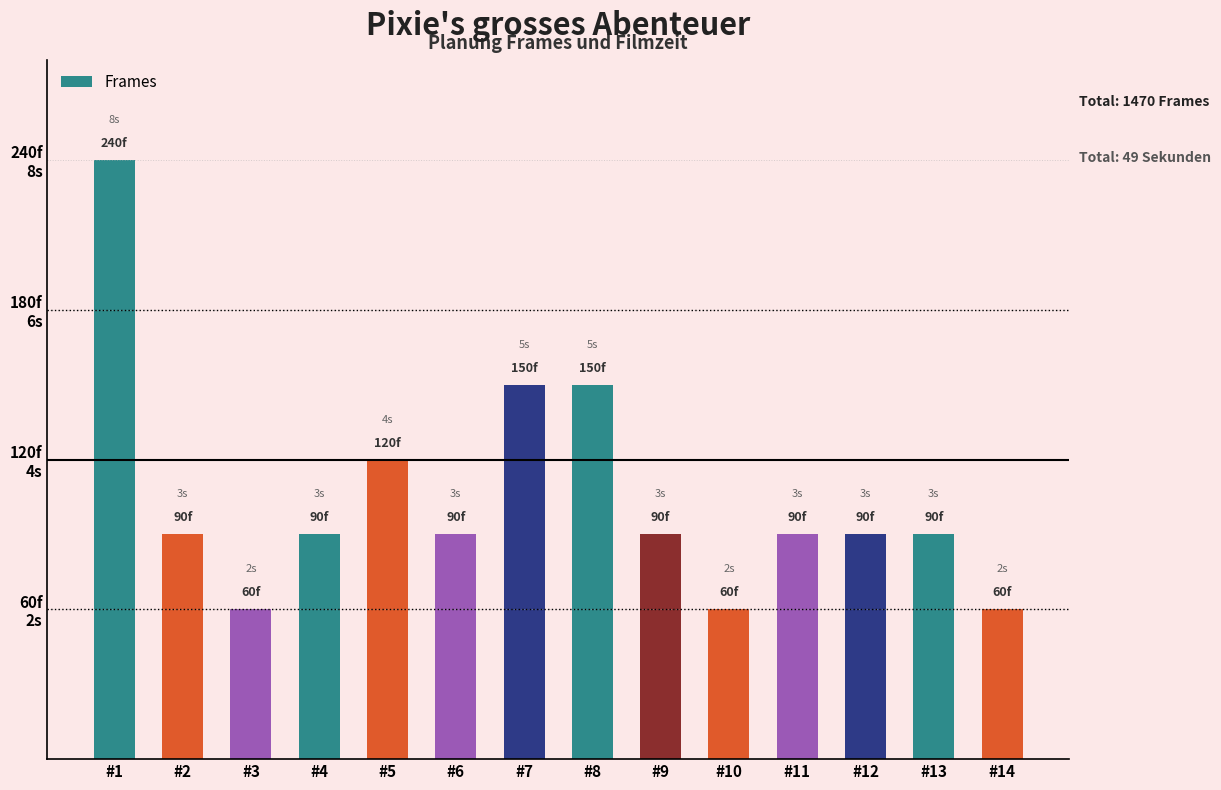

Are the bars horizontal?

No